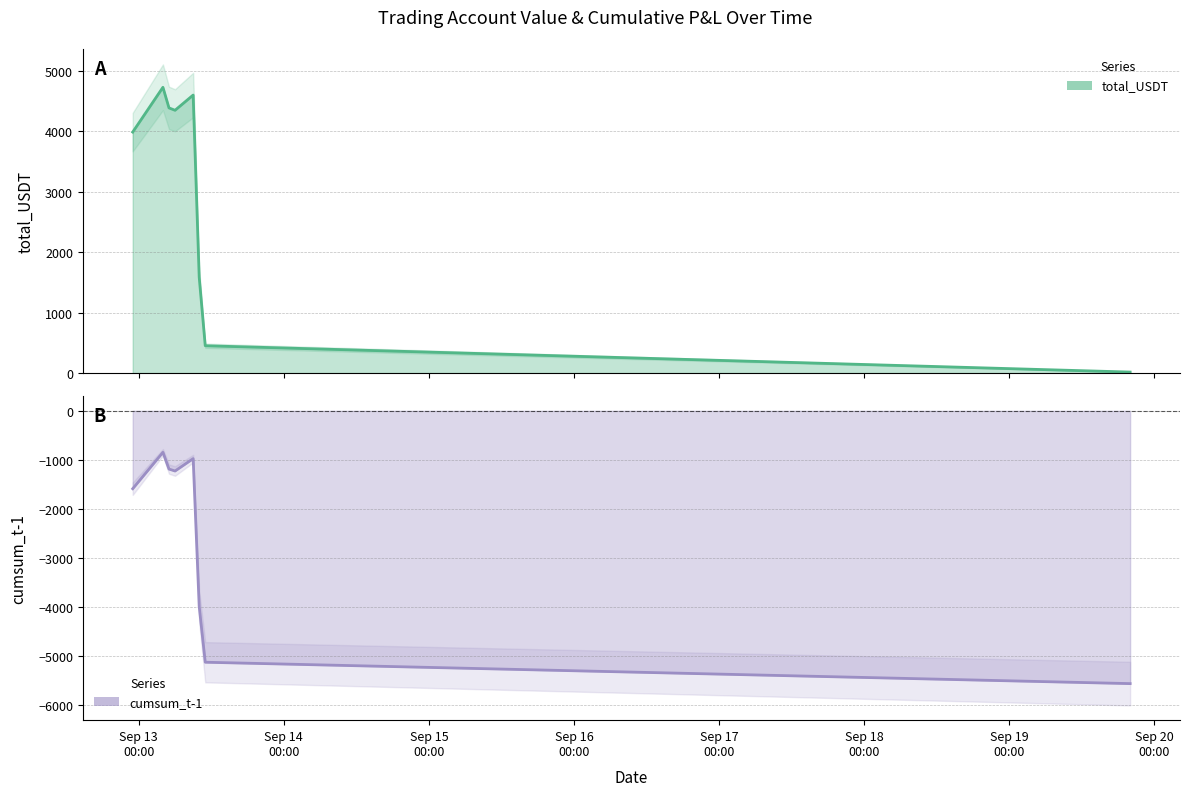

Is it true that cumsum_t-1 equals -1186.0 at 2022-09-13 05:00:00?

True